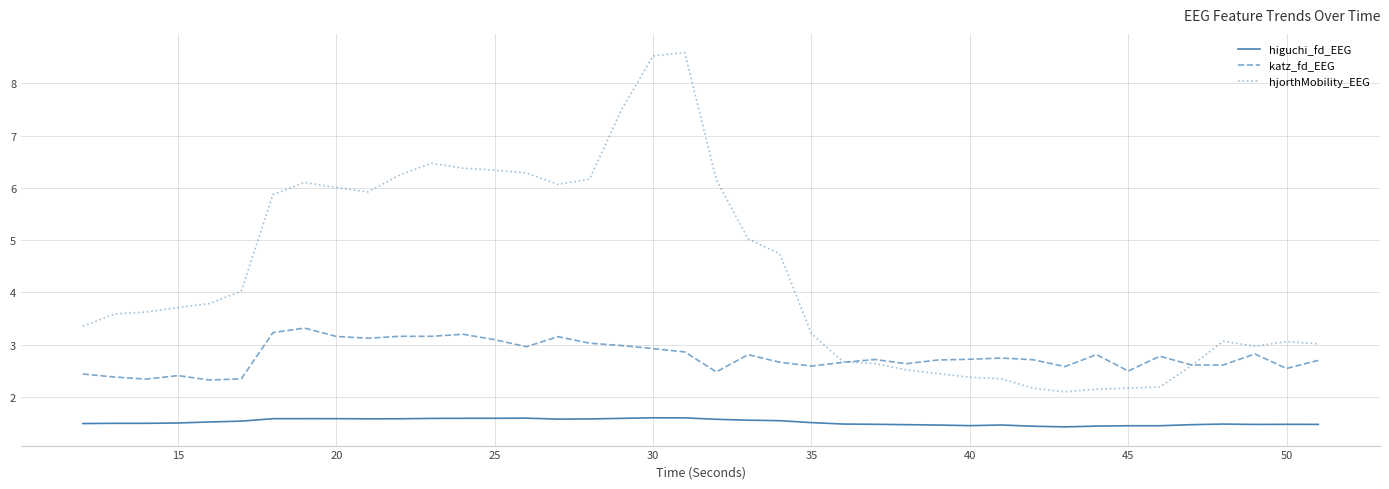

True or false: higuchi_fd_EEG and katz_fd_EEG intersect in this chart.

False